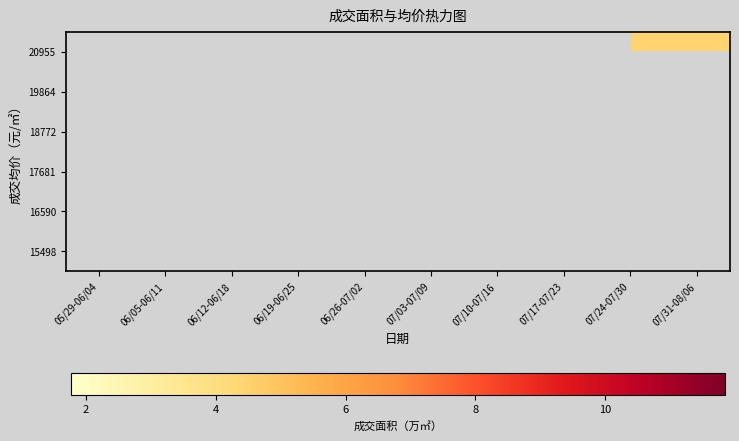

Reading left to right, list all the values displayed in this chart.

15498: 05/29-06/04=0.0	06/05-06/11=0.0	06/12-06/18=0.0	06/19-06/25=0.0	06/26-07/02=0.0	07/03-07/09=3.7	07/10-07/16=0.0	07/17-07/23=0.0	07/24-07/30=0.0	07/31-08/06=0.0
16590: 05/29-06/04=0.0	06/05-06/11=0.0	06/12-06/18=0.0	06/19-06/25=0.0	06/26-07/02=0.0	07/03-07/09=0.0	07/10-07/16=0.0	07/17-07/23=0.0	07/24-07/30=0.0	07/31-08/06=0.0
17681: 05/29-06/04=0.0	06/05-06/11=0.0	06/12-06/18=2.3	06/19-06/25=2.3	06/26-07/02=3.6	07/03-07/09=0.0	07/10-07/16=0.0	07/17-07/23=0.0	07/24-07/30=0.0	07/31-08/06=0.0
18772: 05/29-06/04=1.8	06/05-06/11=0.0	06/12-06/18=0.0	06/19-06/25=0.0	06/26-07/02=0.0	07/03-07/09=0.0	07/10-07/16=0.0	07/17-07/23=0.0	07/24-07/30=0.0	07/31-08/06=0.0
19864: 05/29-06/04=0.0	06/05-06/11=0.0	06/12-06/18=0.0	06/19-06/25=0.0	06/26-07/02=0.0	07/03-07/09=0.0	07/10-07/16=3.1	07/17-07/23=3.1	07/24-07/30=0.0	07/31-08/06=0.0
20955: 05/29-06/04=0.0	06/05-06/11=11.8	06/12-06/18=0.0	06/19-06/25=0.0	06/26-07/02=0.0	07/03-07/09=0.0	07/10-07/16=0.0	07/17-07/23=0.0	07/24-07/30=4.5	07/31-08/06=4.5